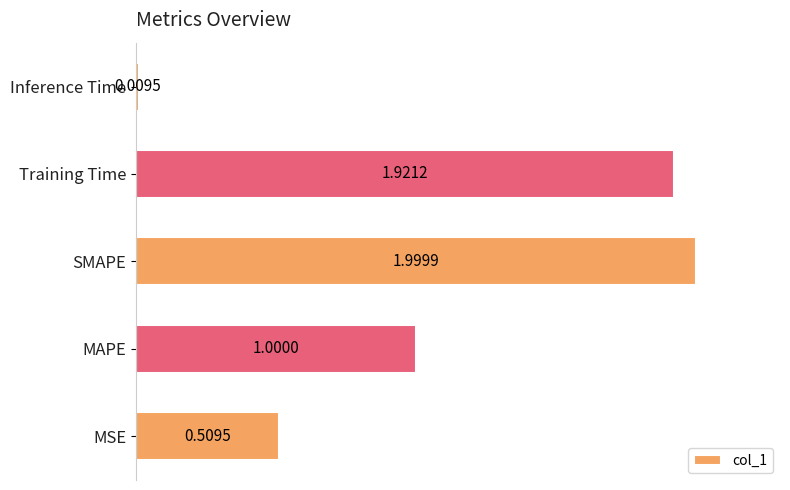

List the labels in order of value, largest first.

SMAPE, Training Time, MAPE, MSE, Inference Time